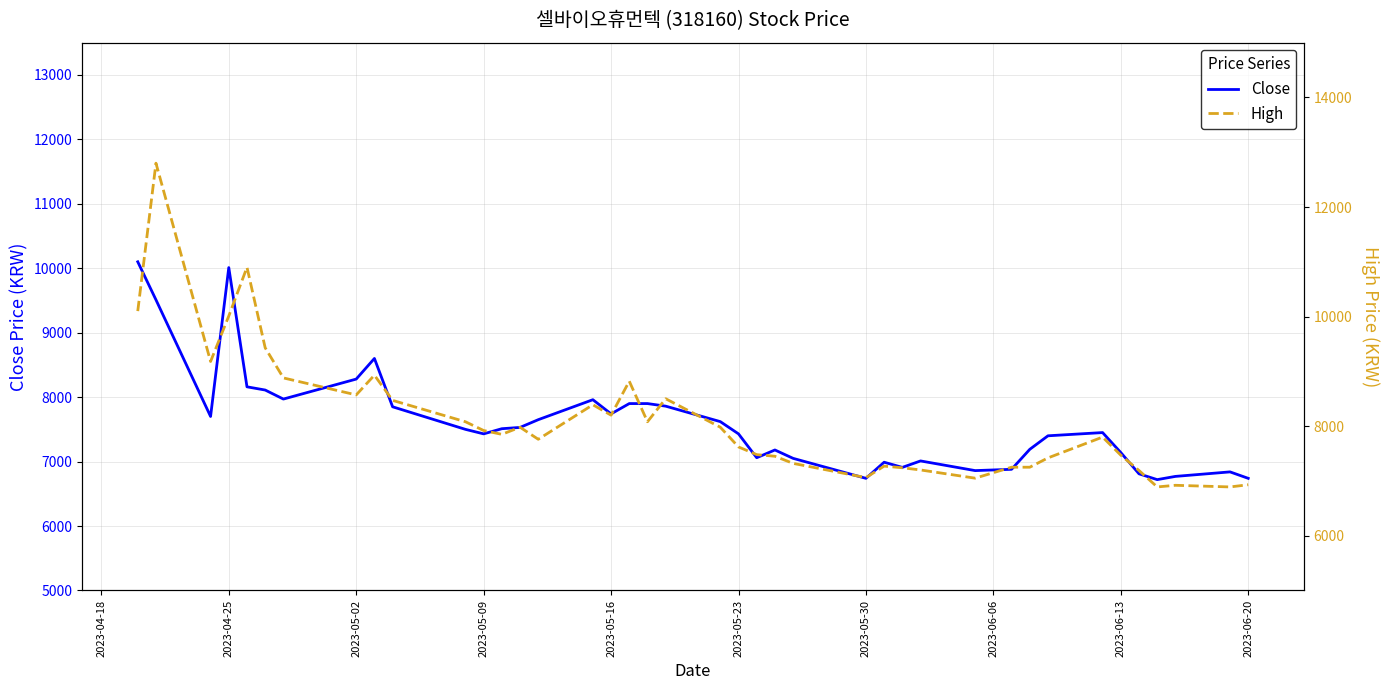

What is the value of the High point at the 35th from the left?

7470